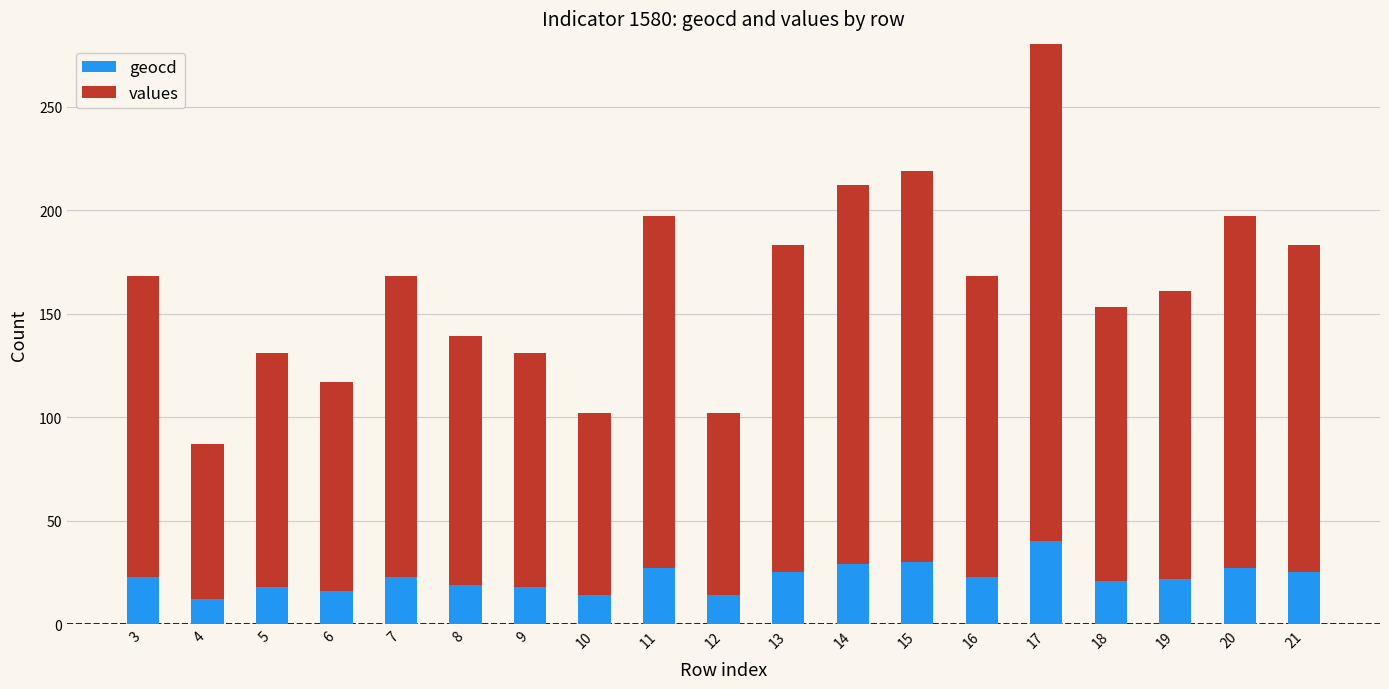

How many groups of bars are there?

19